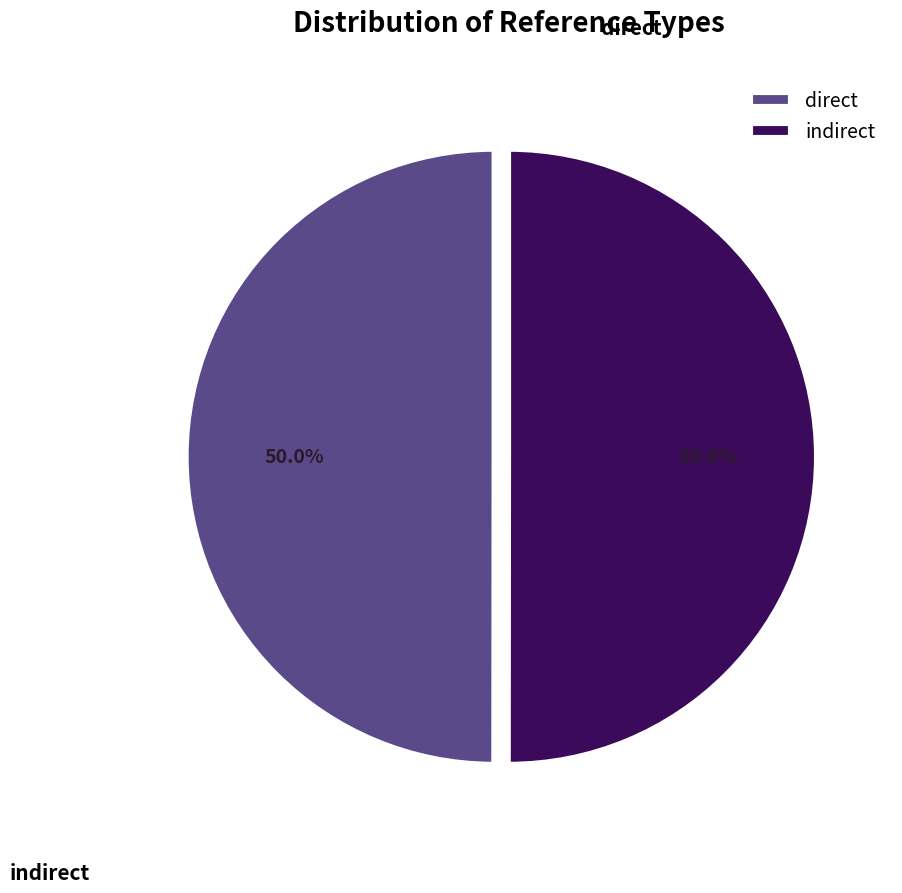

How many slices are in this pie chart?

2